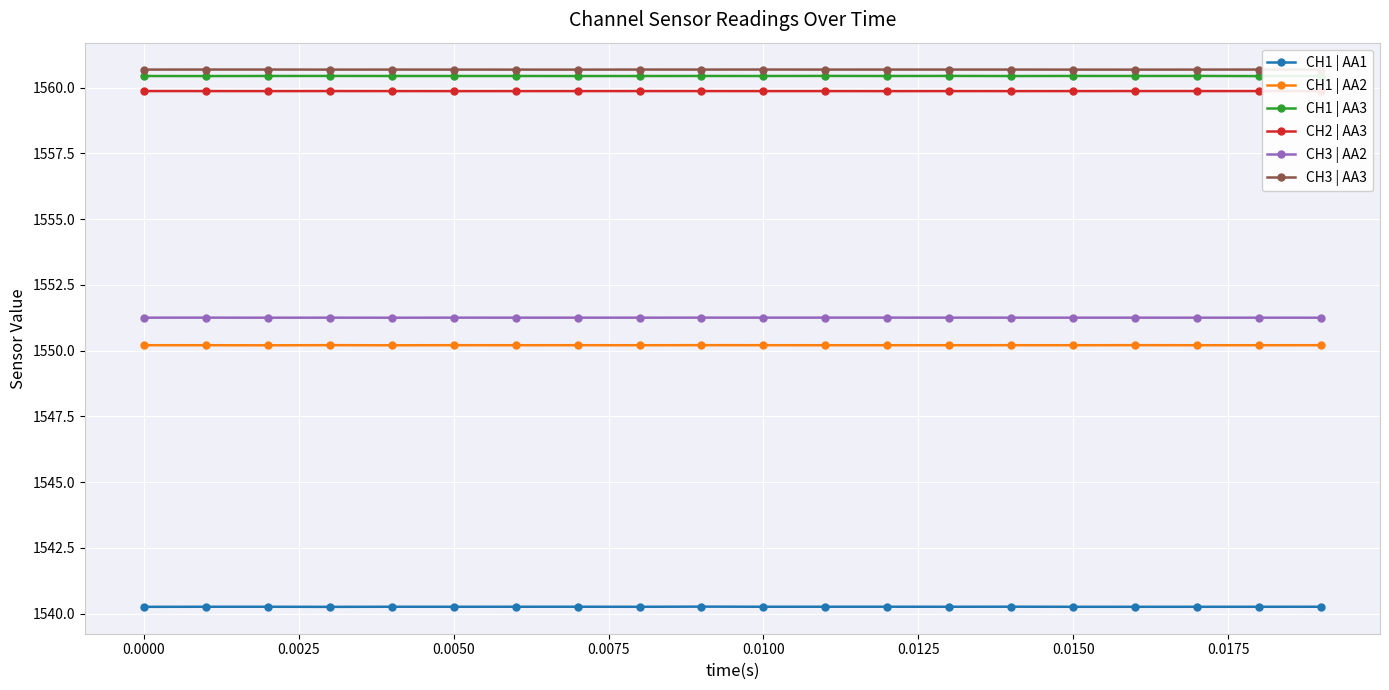

What is the average value of the CH3 | AA3 series?

1560.7